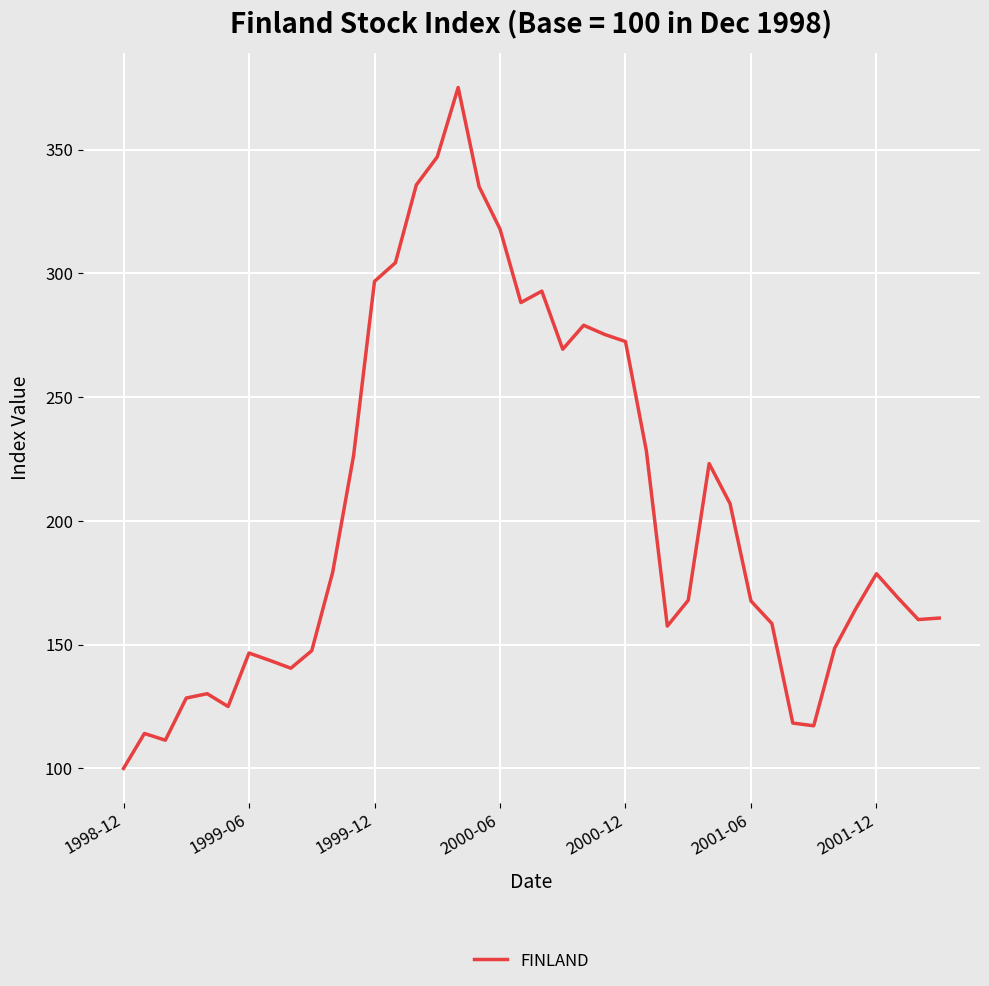

What is the difference between the maximum and minimum values?

275.1